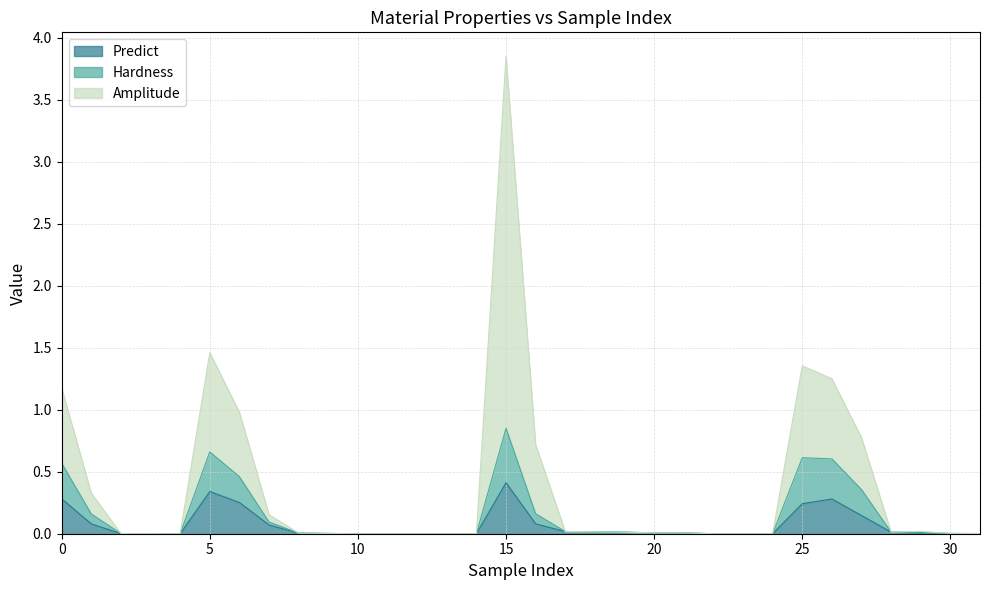

True or false: Hardness has a value of 0.6 at 25.

True